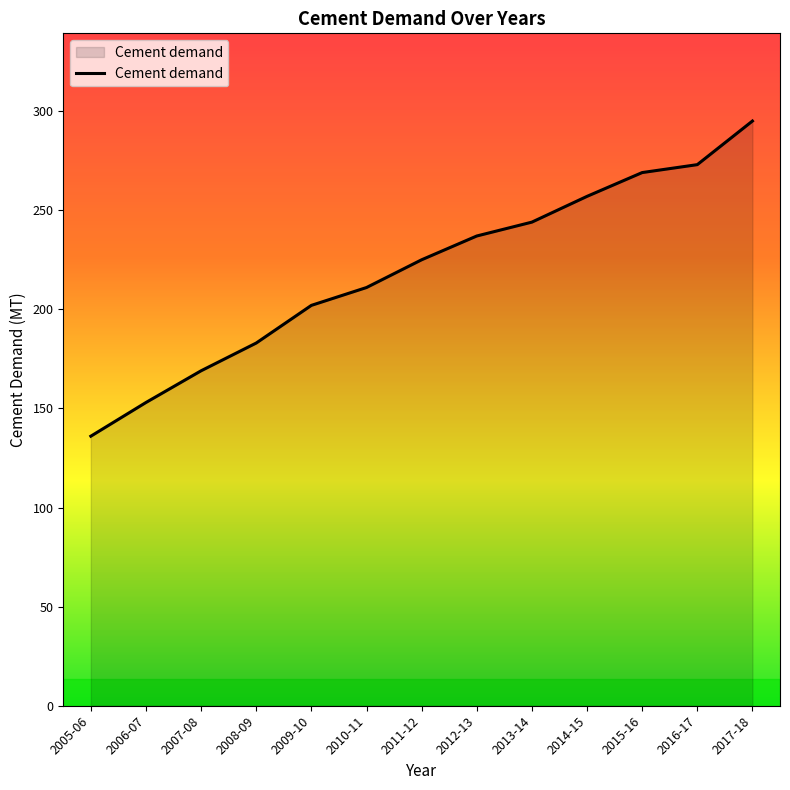

Which has a higher value, 2006-07 or 2013-14?

2013-14